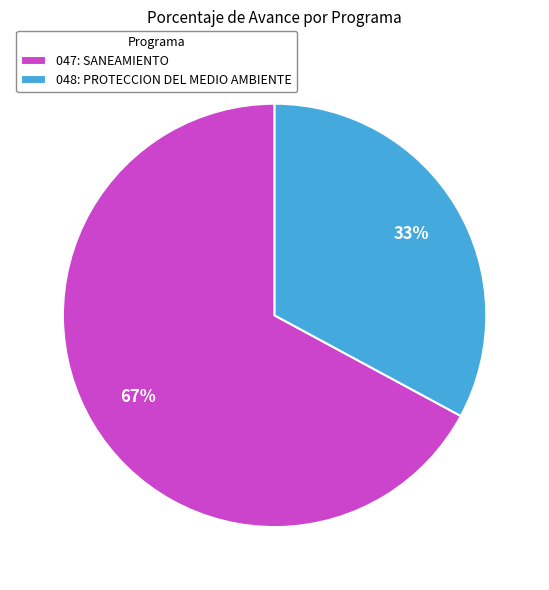

Which slice represents more than half of the pie?

047: SANEAMIENTO